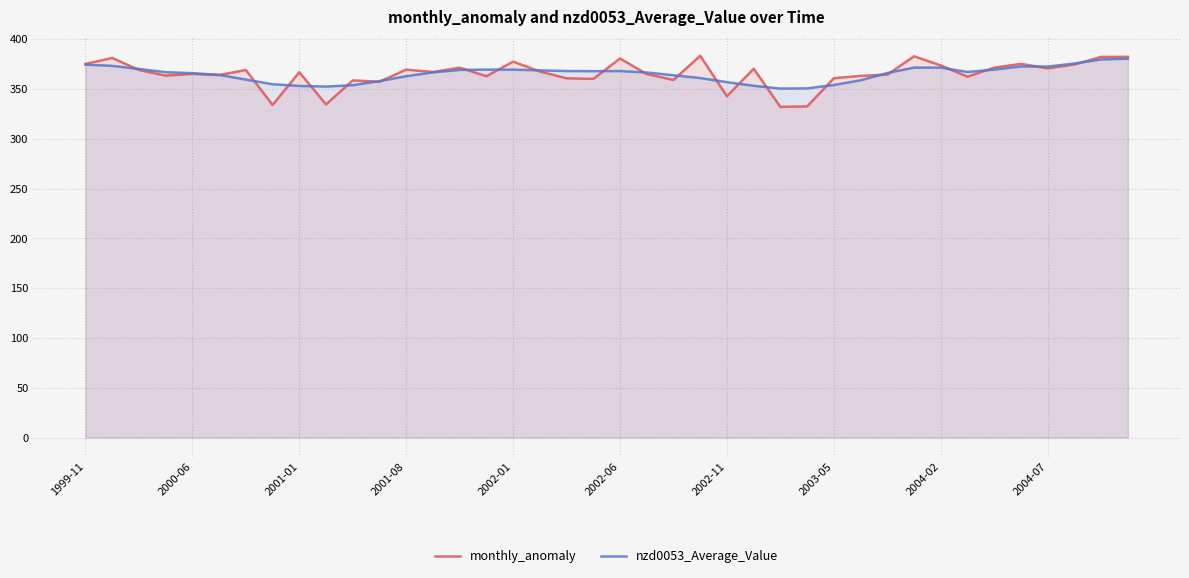

The value of monthly_anomaly at 2000-06 is 365.2. True or false?

True